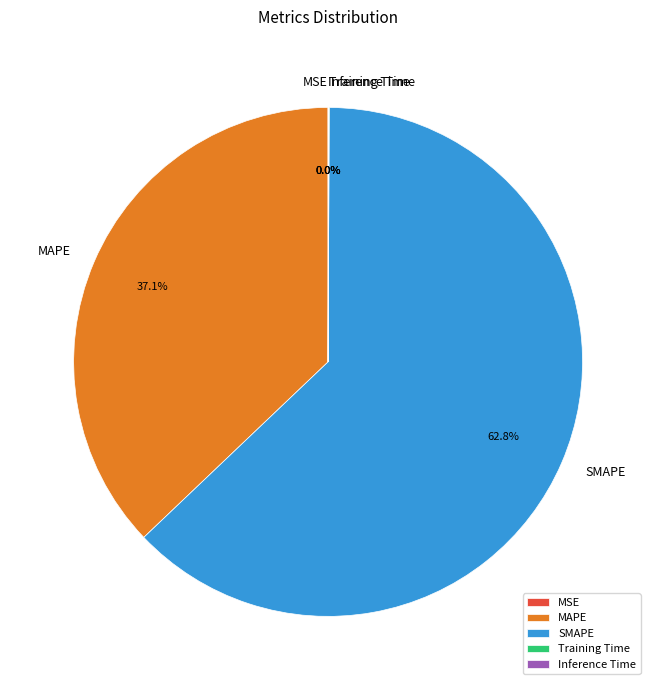

Which slice represents more than half of the pie?

SMAPE